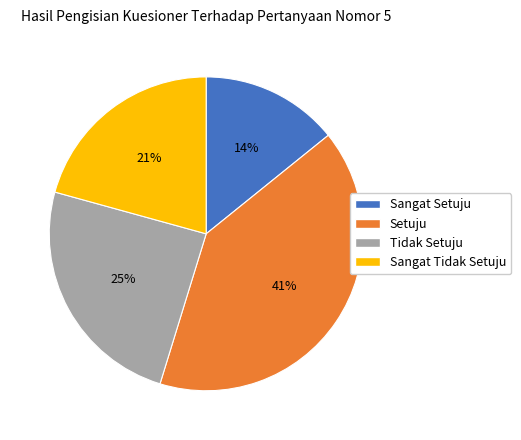

Is the sum of Sangat Setuju and Tidak Setuju greater than half?

No